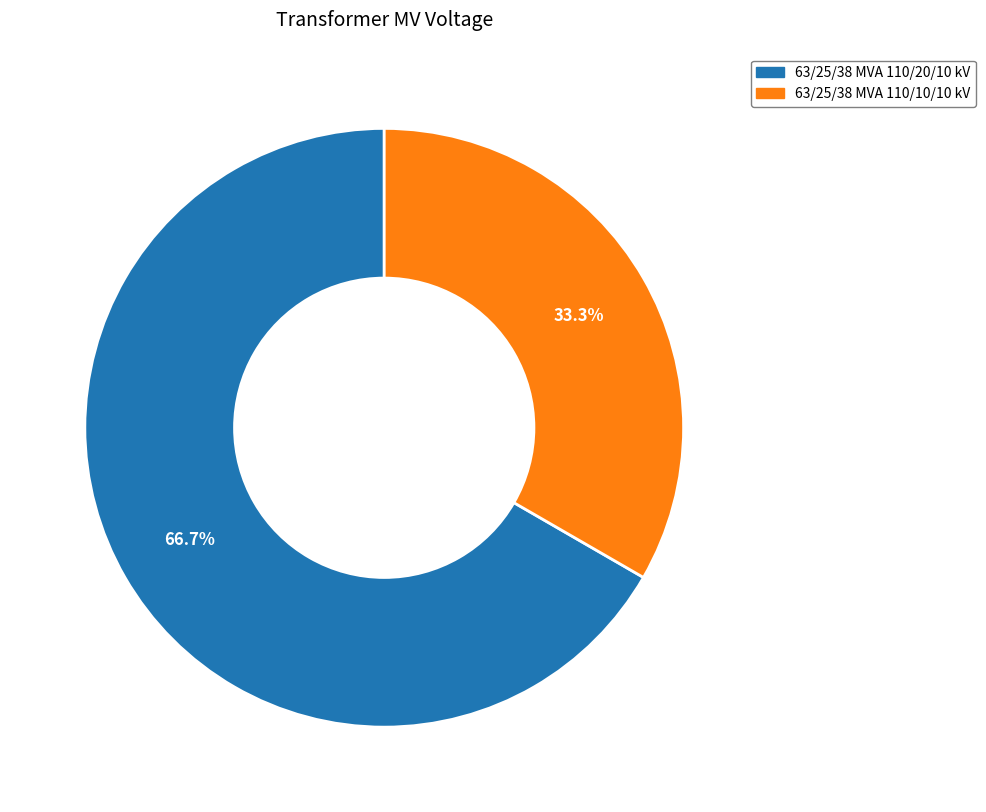

Between 63/25/38 MVA 110/20/10 kV and 63/25/38 MVA 110/10/10 kV, which is larger?

63/25/38 MVA 110/20/10 kV